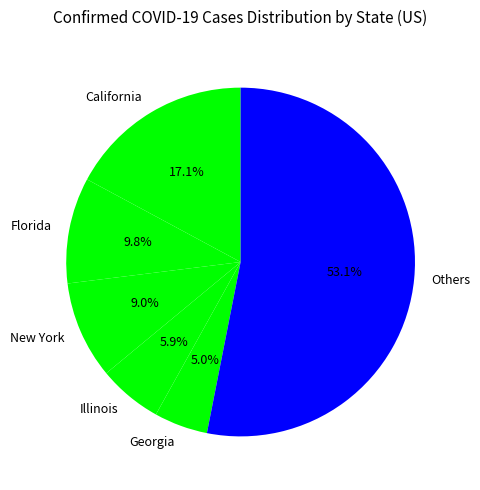

Is there any slice that represents more than half of the pie?

Yes